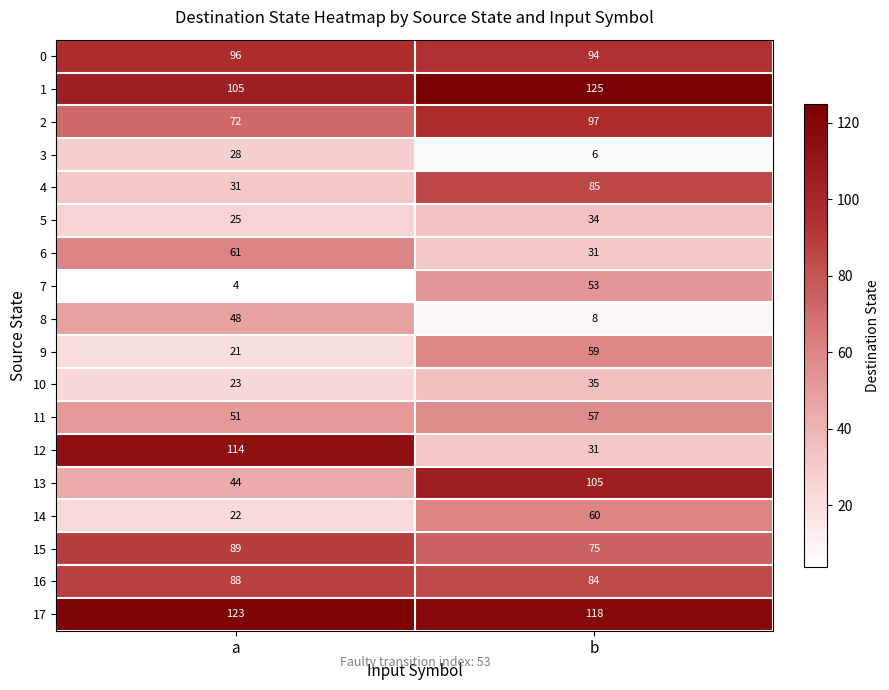

At which label does 1 reach its minimum?

a